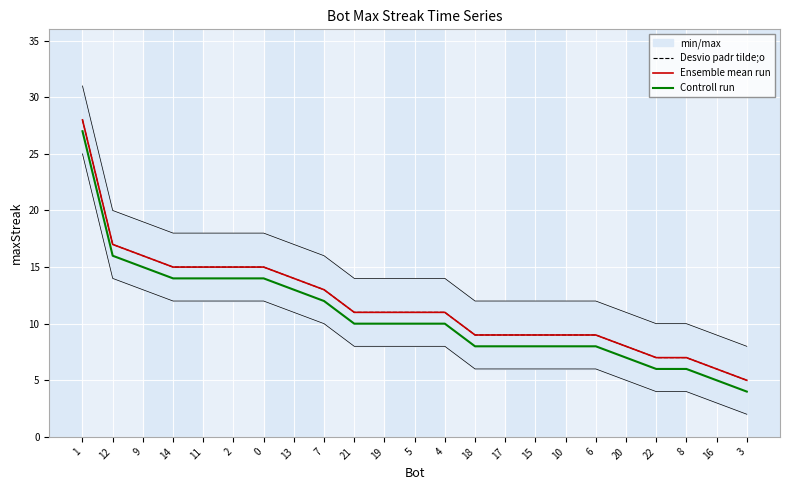

Which series has the widest spread of values?

Desvio padr tilde;o